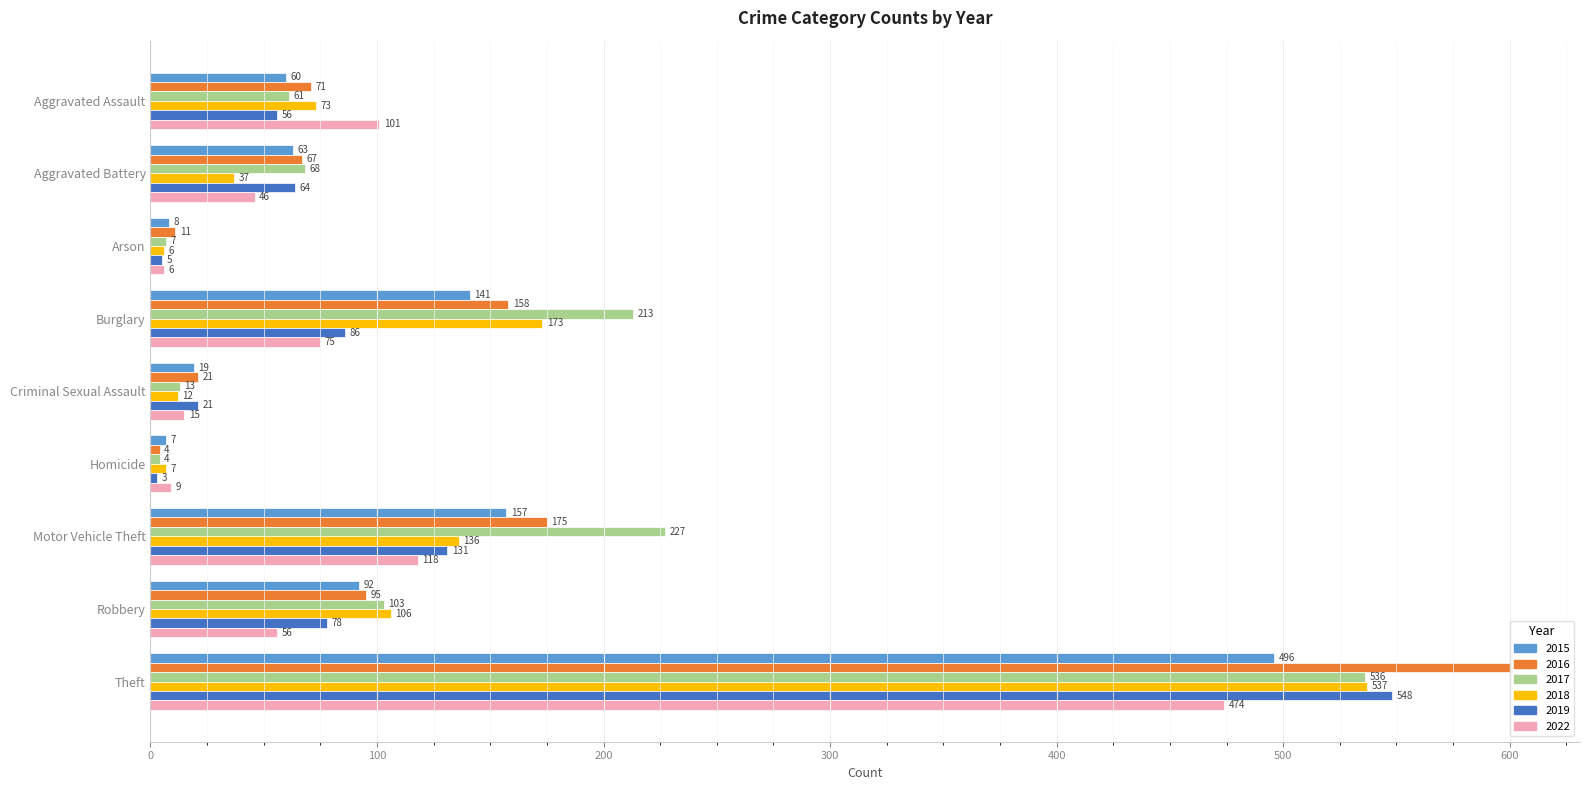

How many data points in 2019 are less than 64?

4